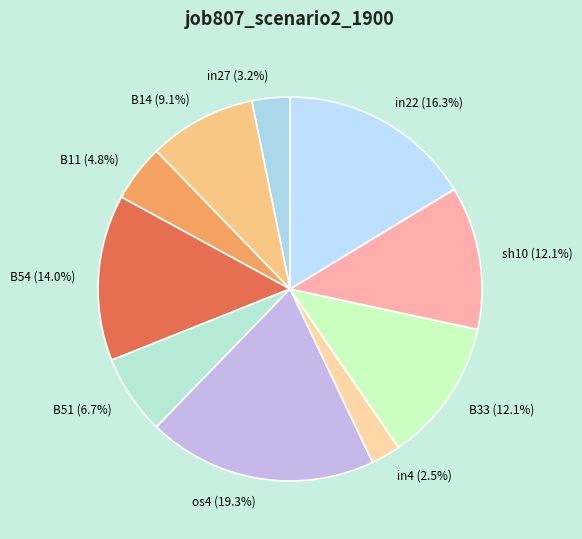

What percentage is NOT represented by sh10?

87.9%